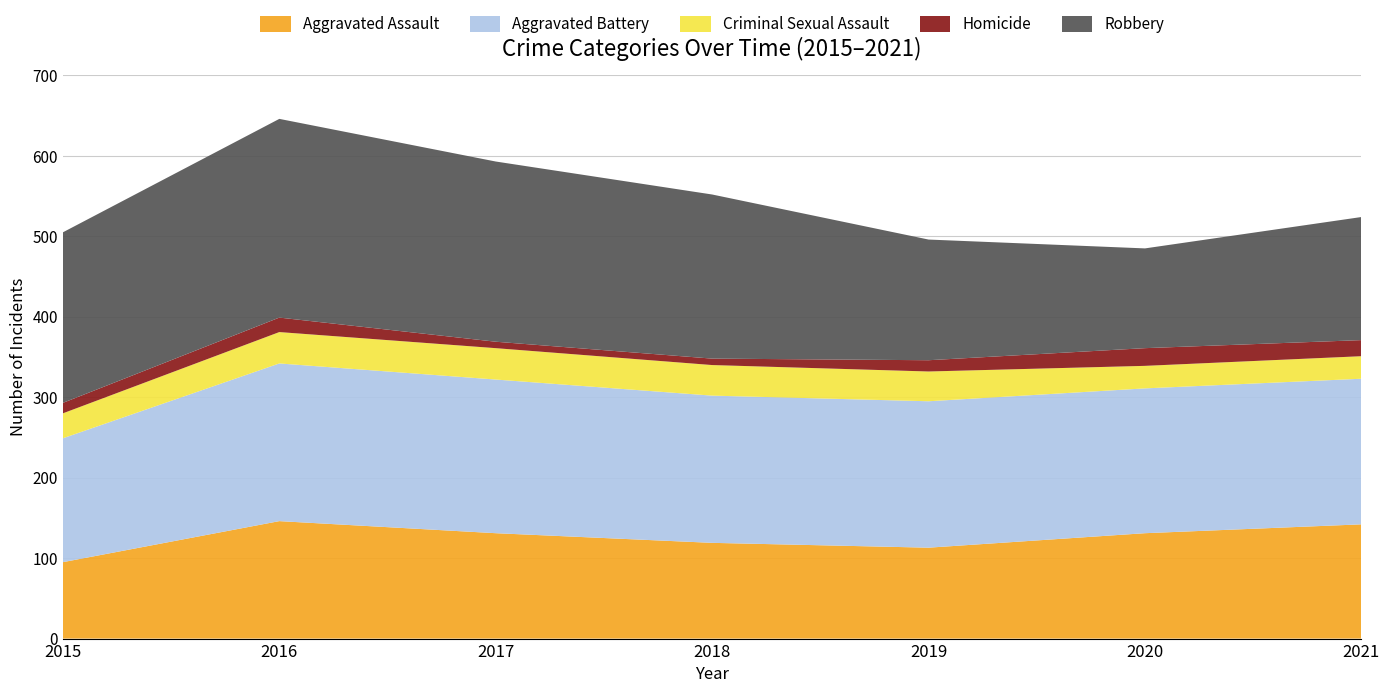

Reading left to right, transcribe all the data shown in this chart.

Aggravated Assault: 95	146	131	119	113	131	142
Aggravated Battery: 154	196	191	183	182	180	181
Criminal Sexual Assault: 31	39	39	38	37	28	28
Homicide: 13	18	8	8	14	22	20
Robbery: 212	247	224	204	150	124	153